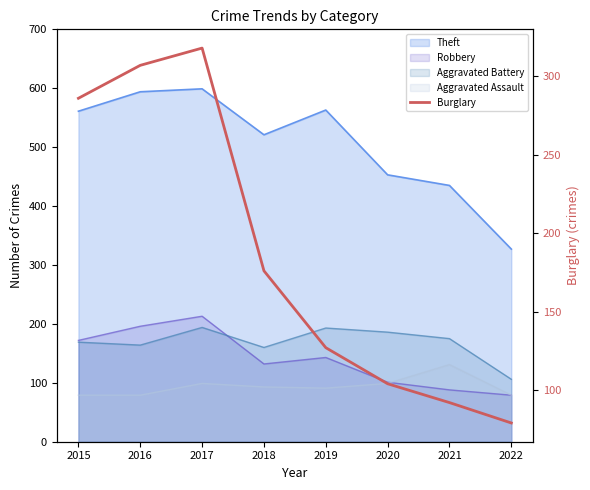

True or false: the data shows 127 at 2019.

True